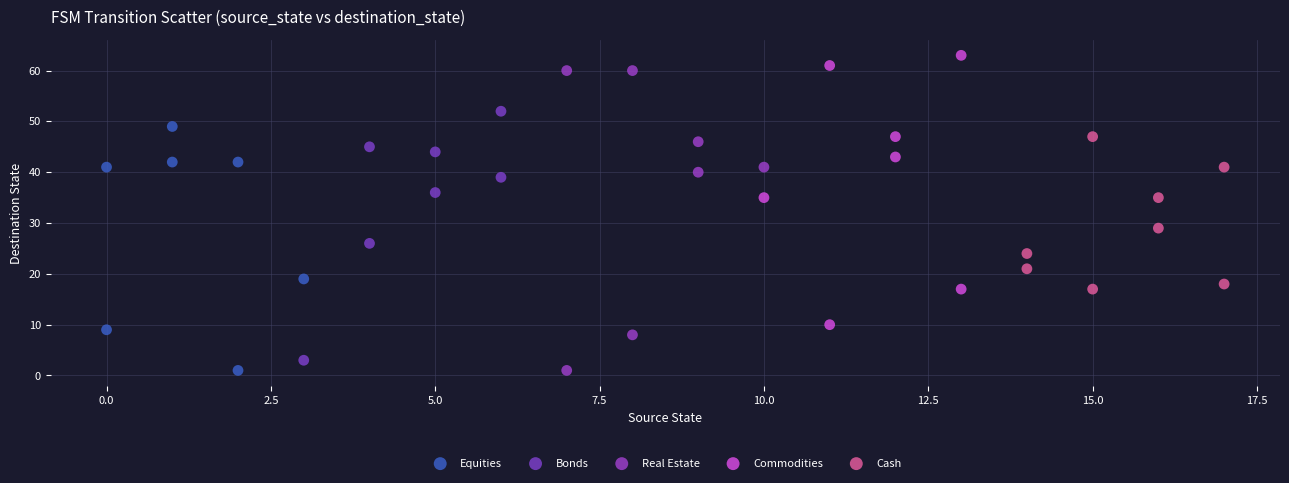

Which series has the largest Y range (max minus min)?

Real Estate